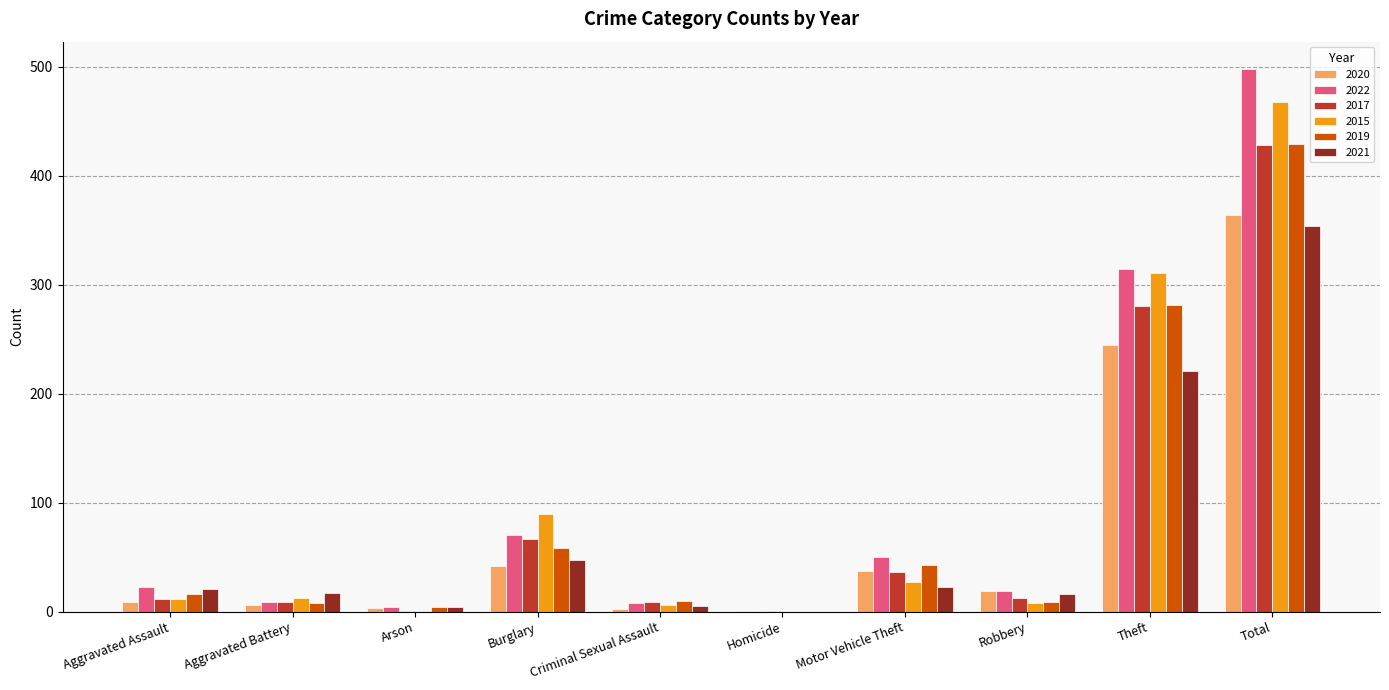

Is the value of 2017 at Criminal Sexual Assault greater than the value of 2019 at Homicide?

Yes